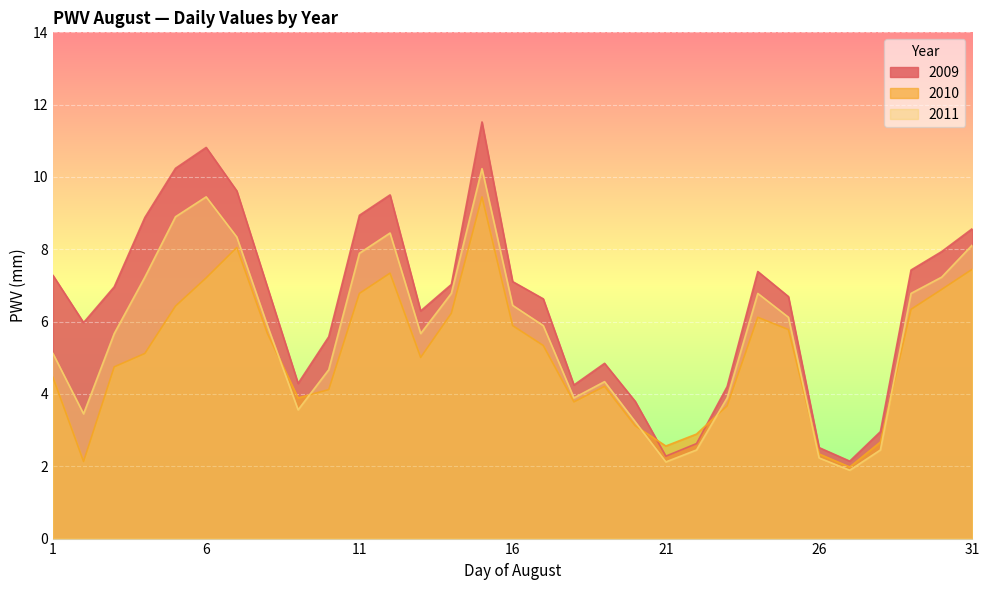

Which category has the highest value across all series?

15